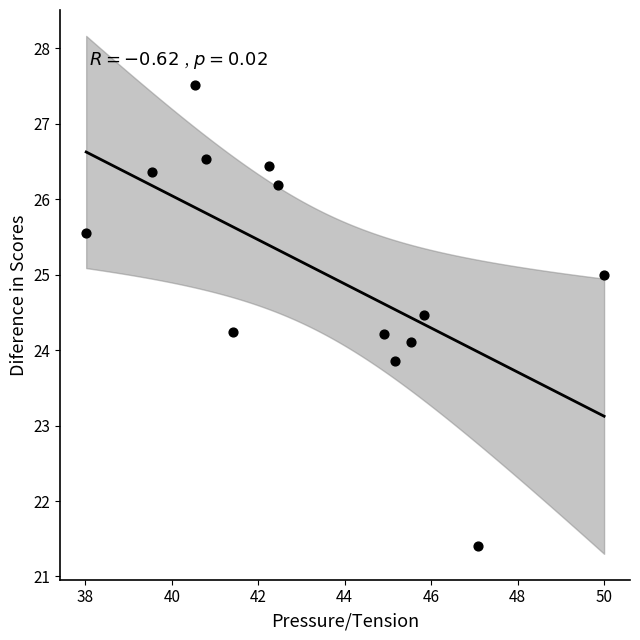

What is the range of X values (max minus min)?

12.0